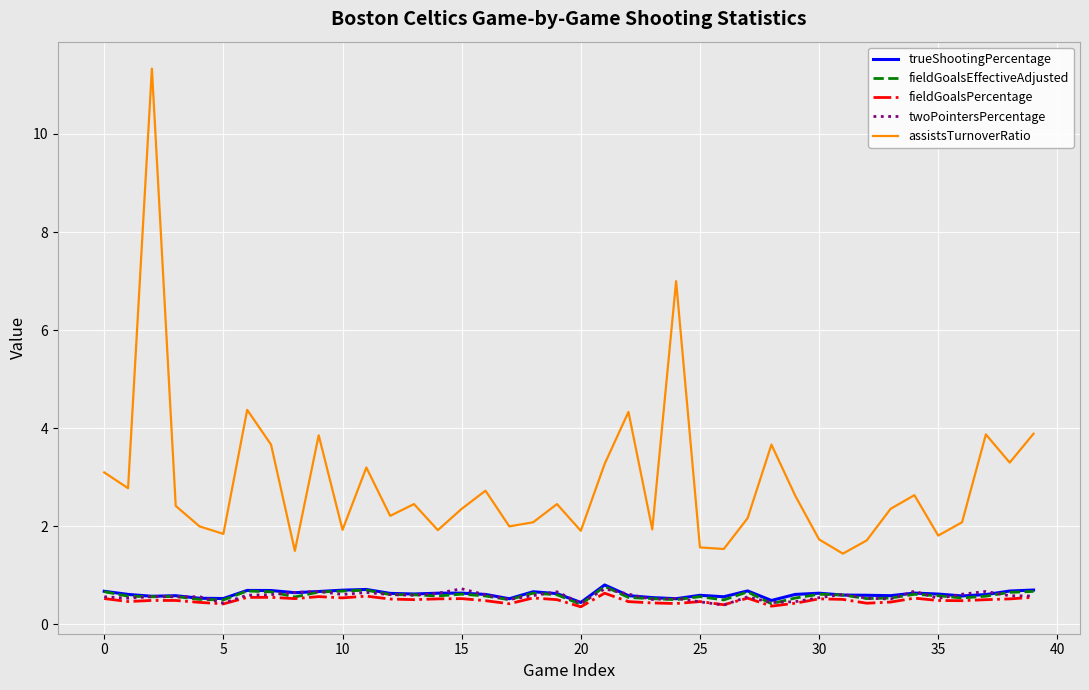

What is the highest value of the twoPointersPercentage series?

0.7